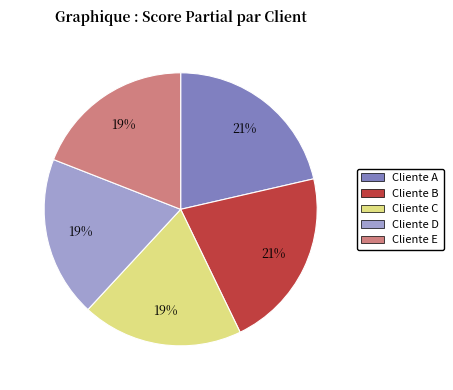

What is the ratio of the value at Cliente E to the value at Cliente C?

1.0